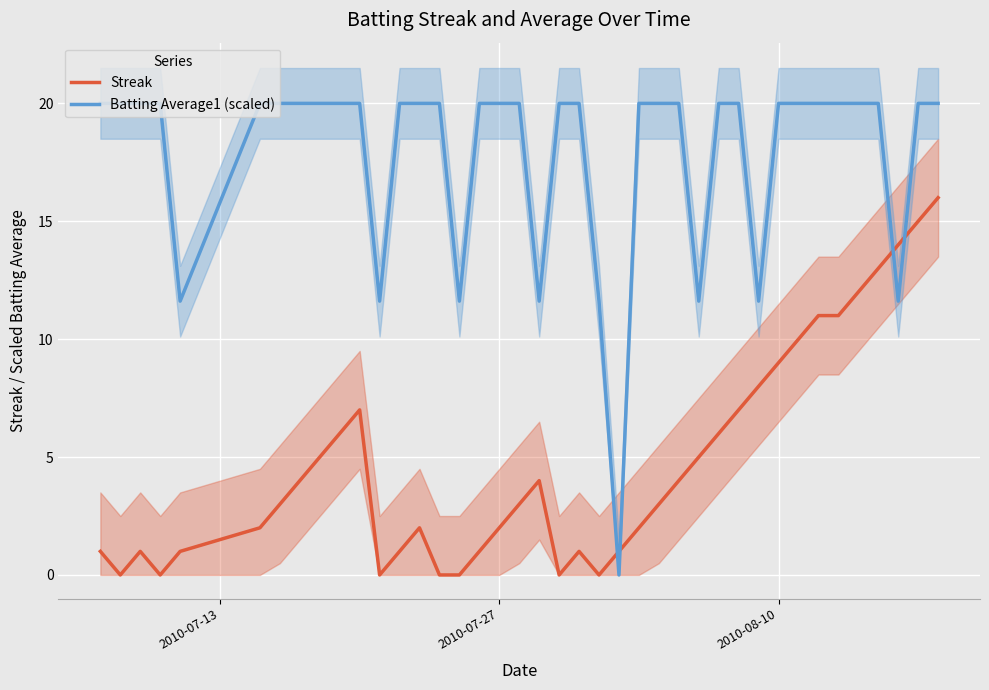

What is the highest value of the Batting Average1 (scaled) series?

20.0